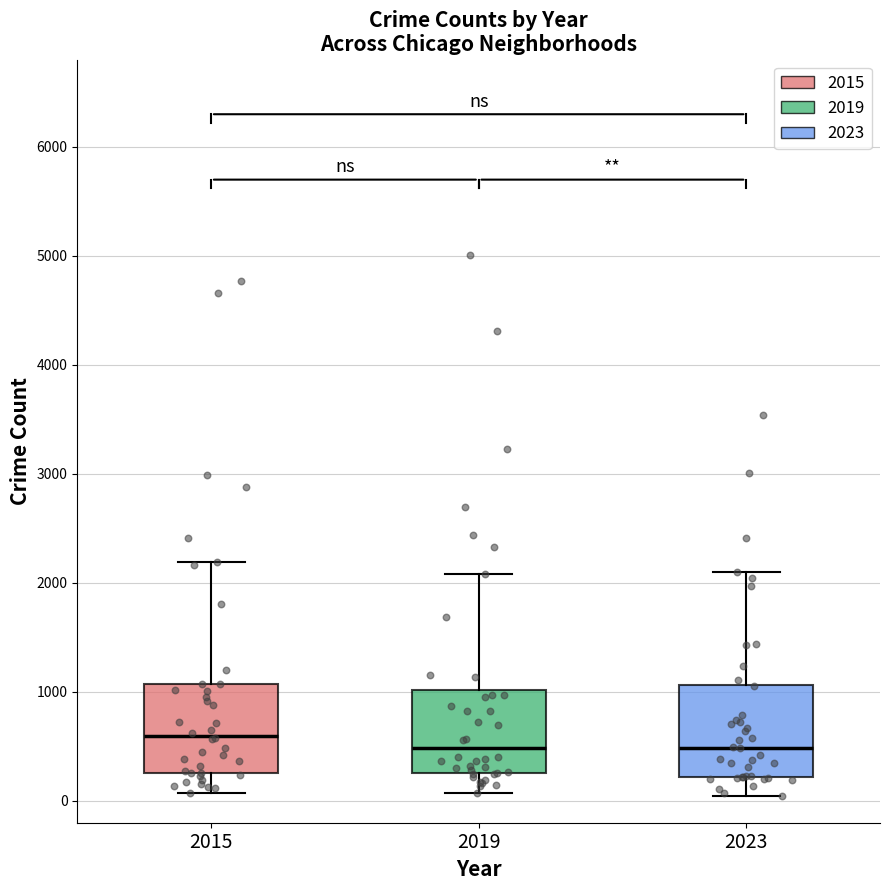

Which box has the highest median line?

2015